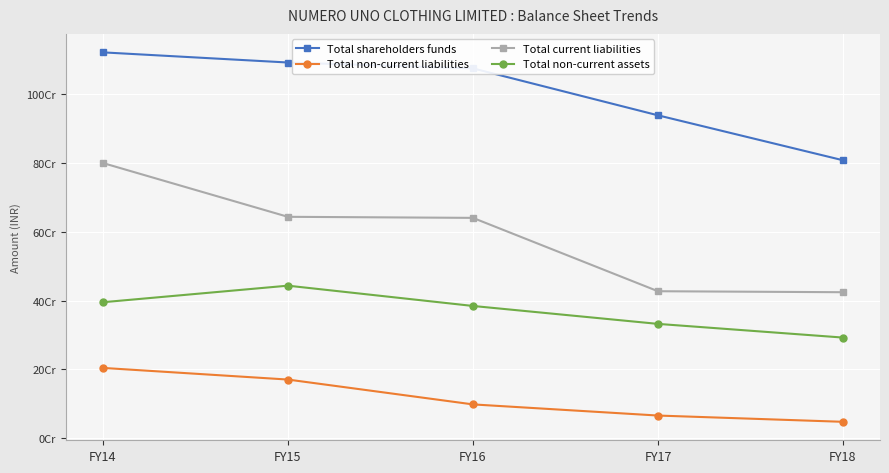

What is the sum of the Total current liabilities values at FY16 and FY15?

1282925805